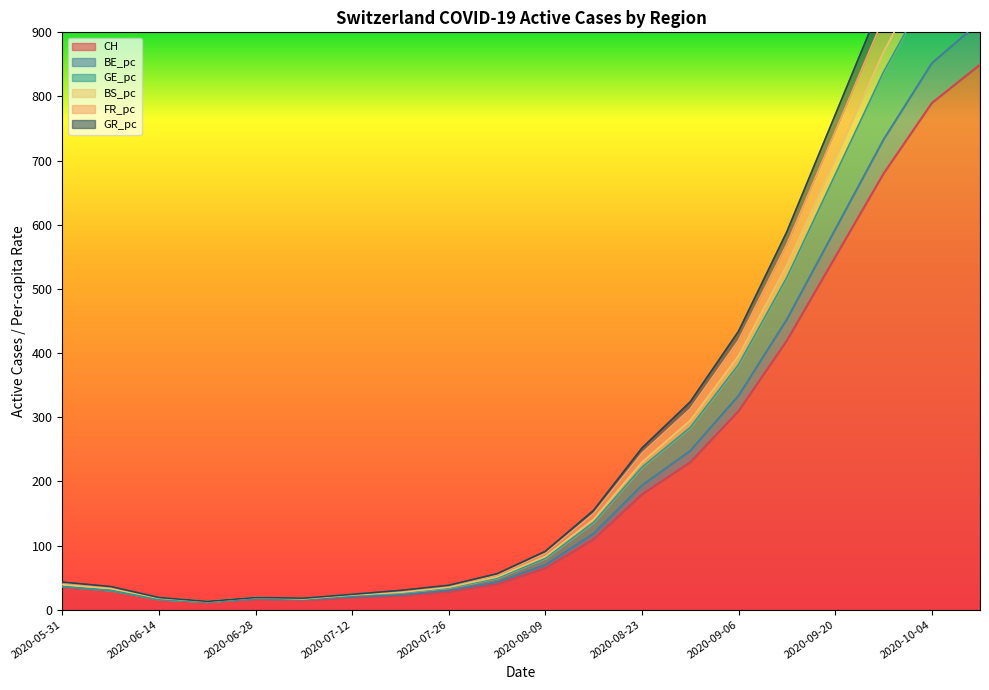

What is the difference between the second highest and minimum values in the CH series?

778